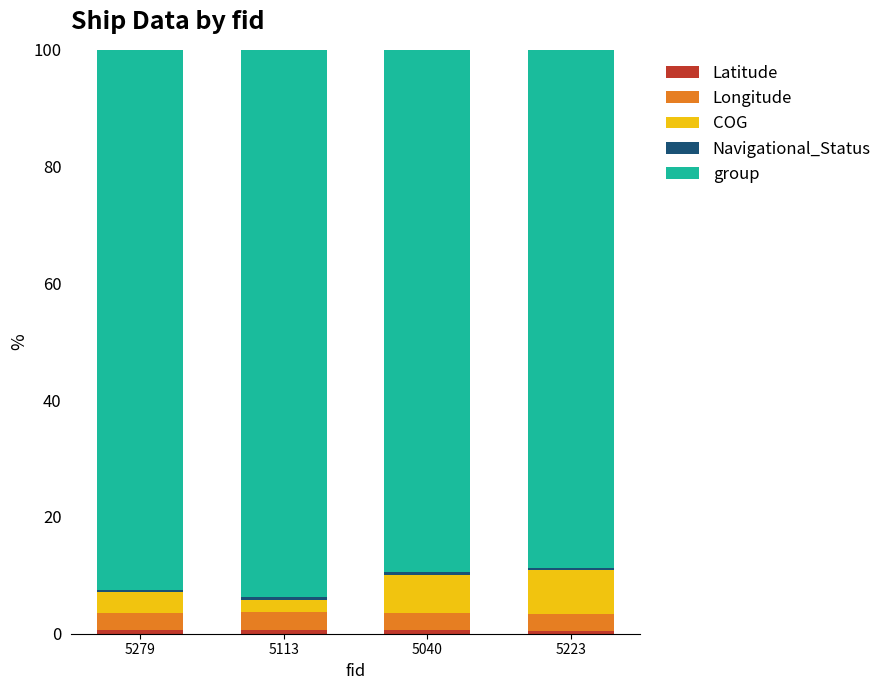

The Longitude series shows 4.7 at 5113. True or false?

False